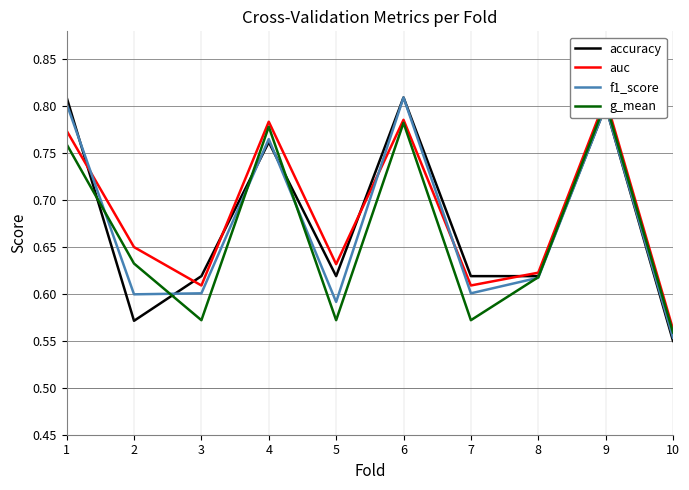

True or false: accuracy has more than 1 points higher than both neighbors.

True